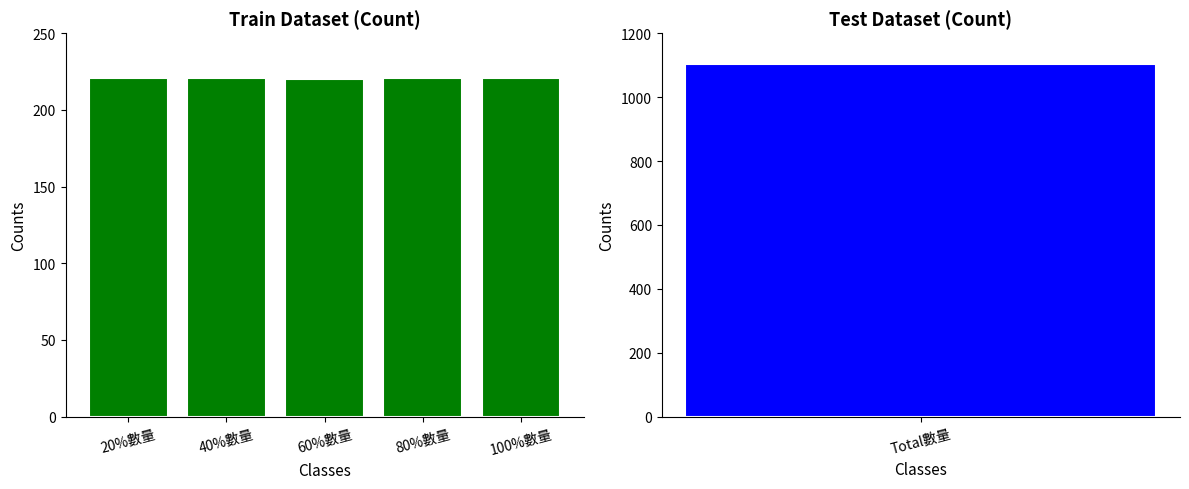

What is the label of the 1st bar from the left?

20%數量